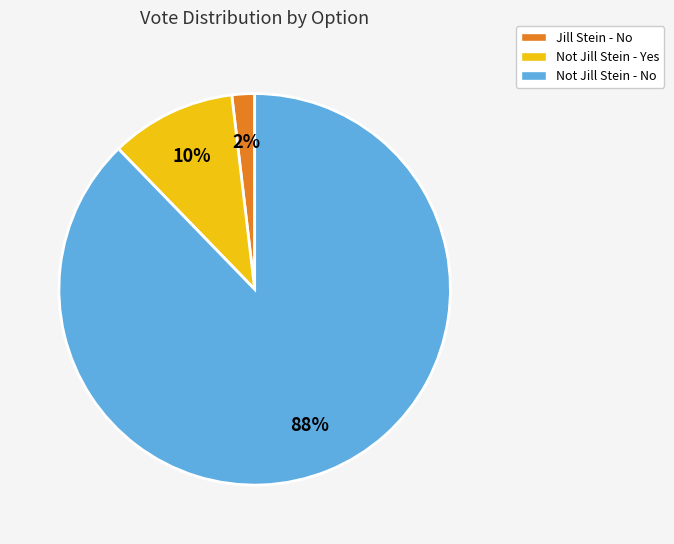

To the nearest percent, what is the average slice percentage?

33%